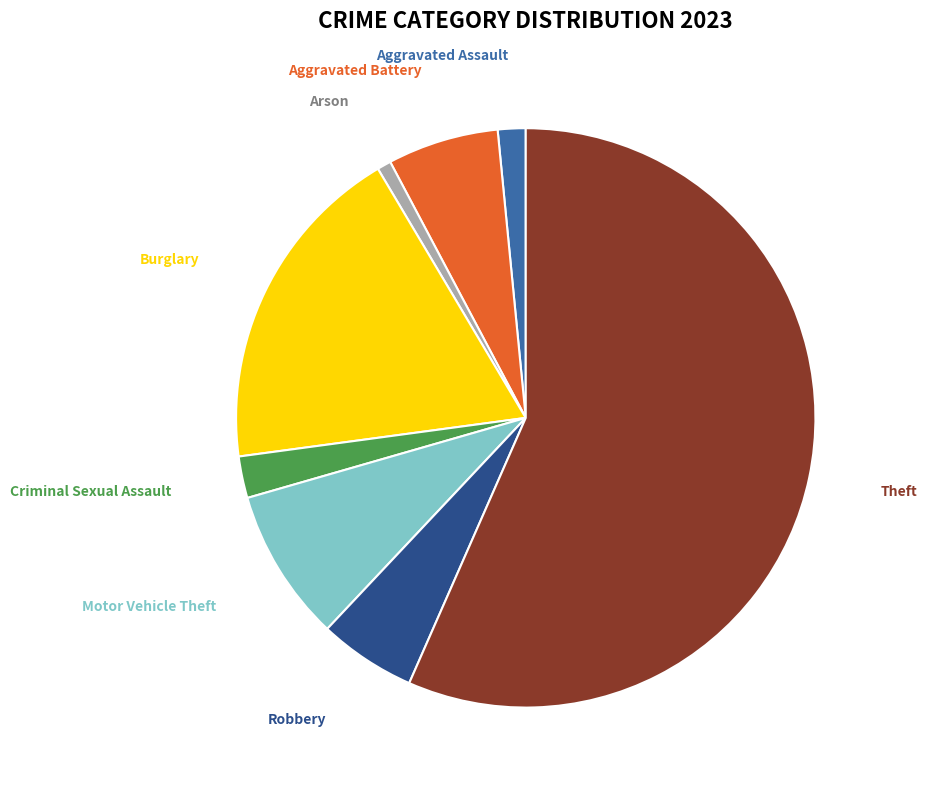

Does any single category account for the majority?

Yes